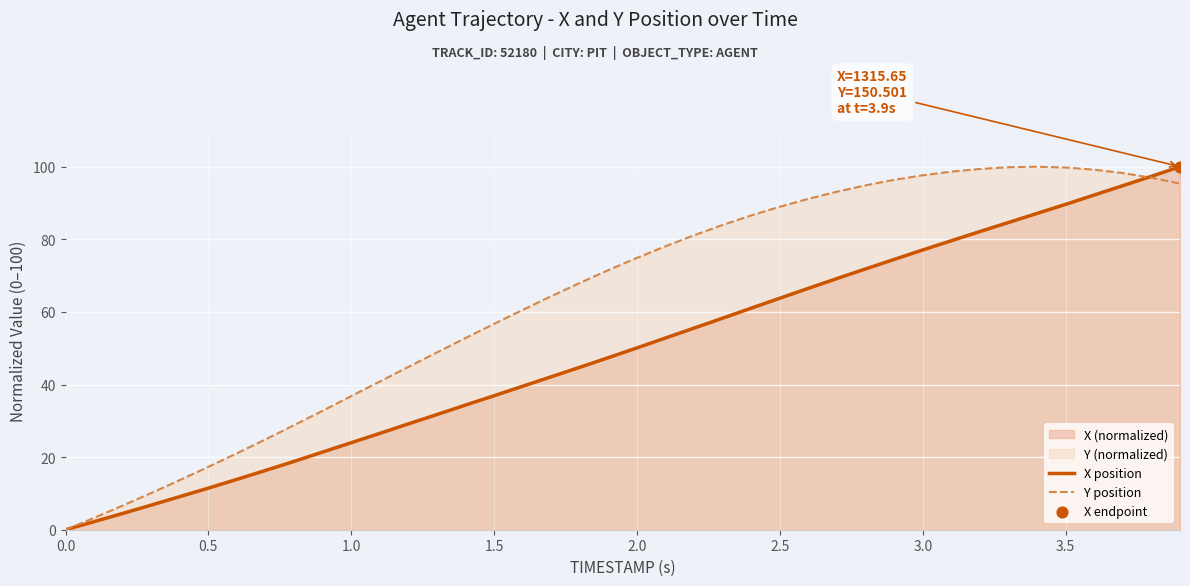

What is the spread (max minus min) of values at 2.0?

24.8